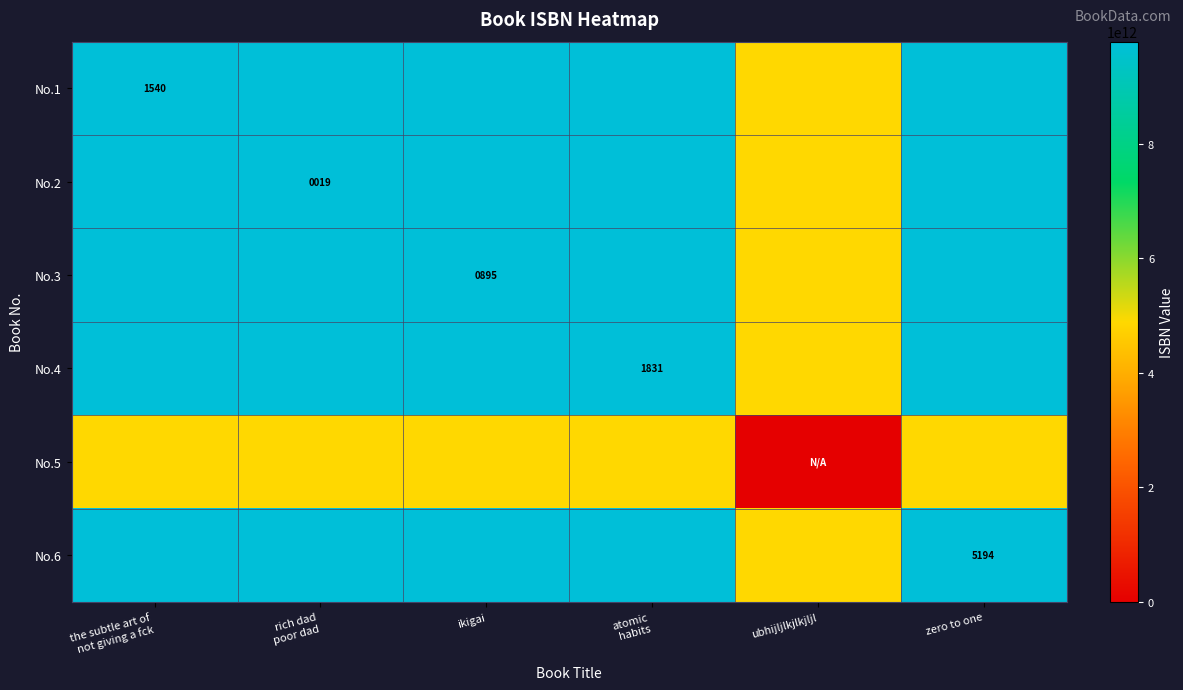

What is the spread (max minus min) of values at rich dad
poor dad?

4891318890530.0